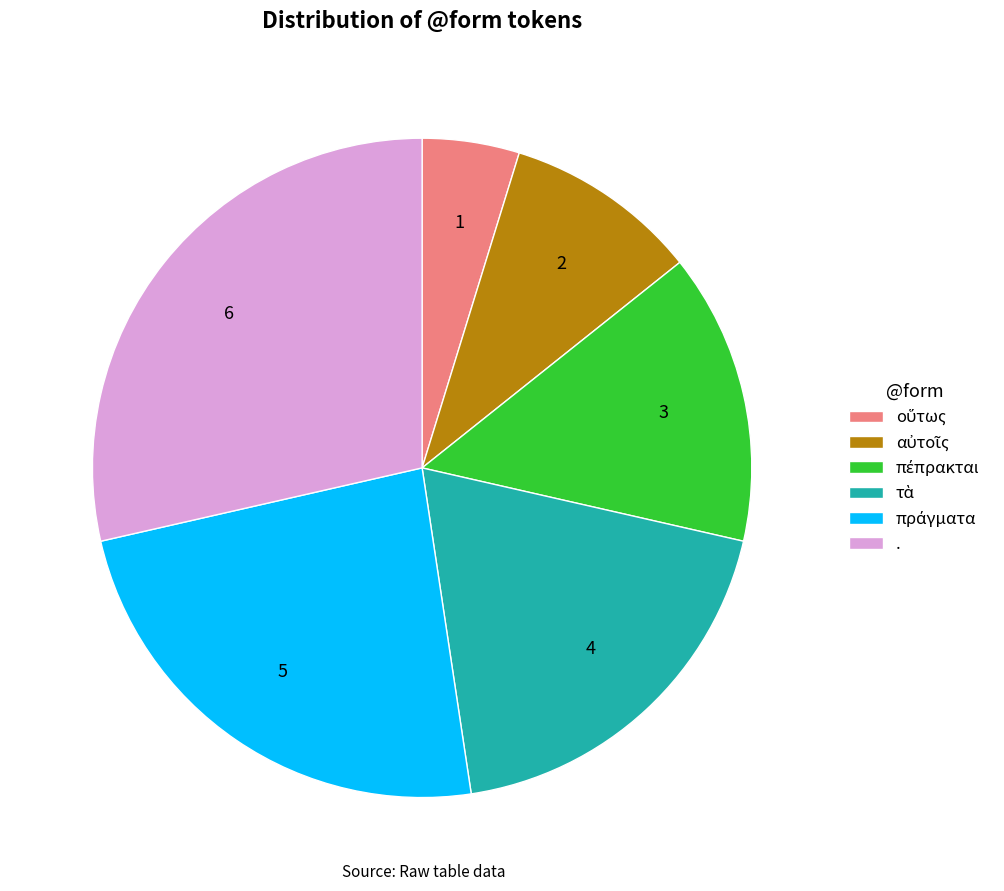

Does any single category account for the majority?

No